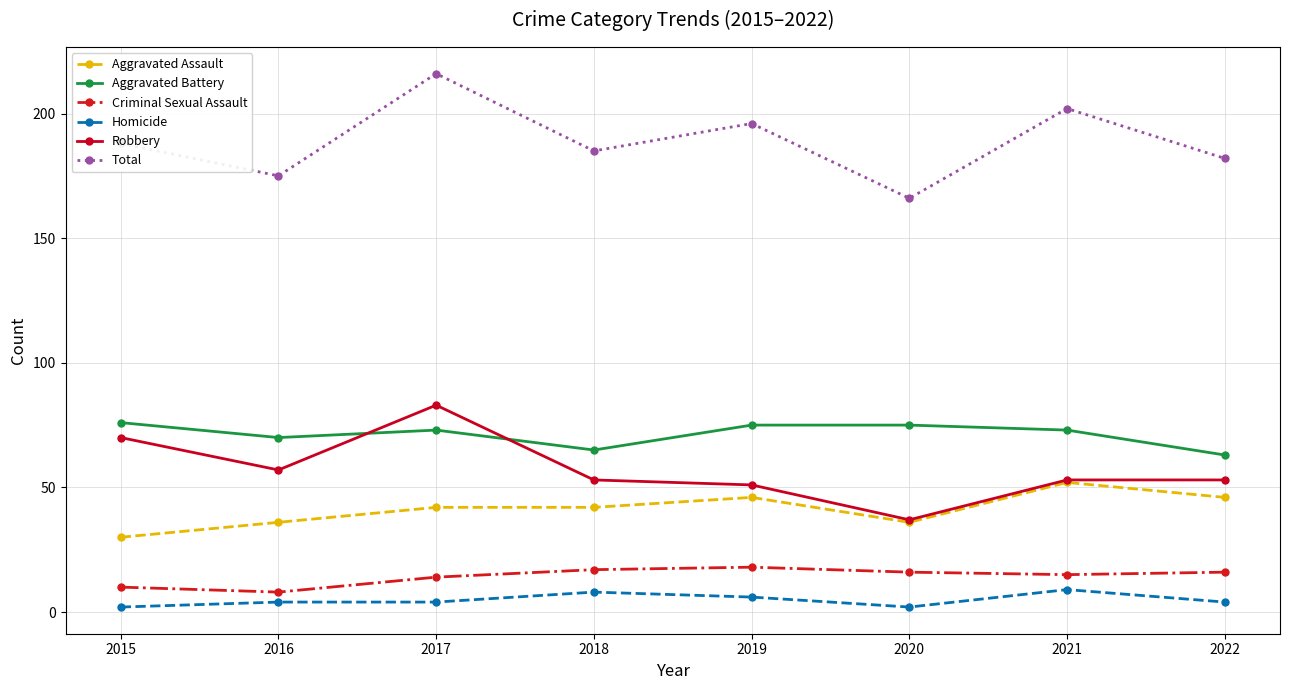

At how many categories does at least one series exceed 135?

8